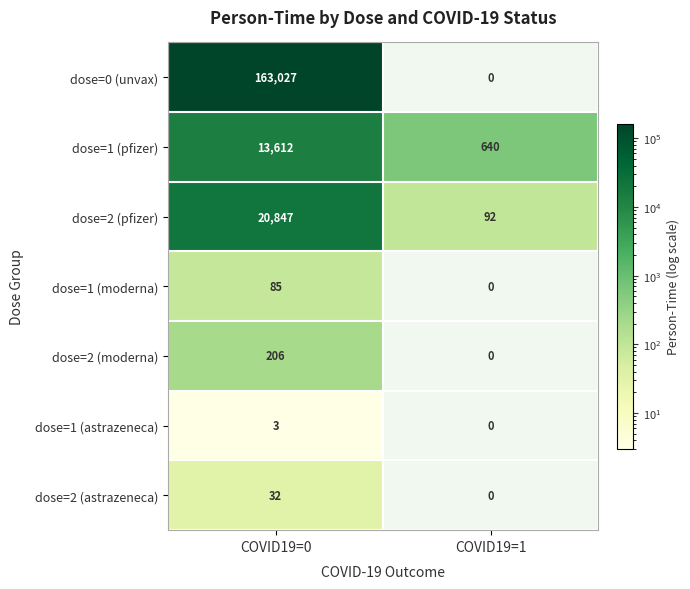

Which series has the largest total across all categories?

dose=0 (unvax)